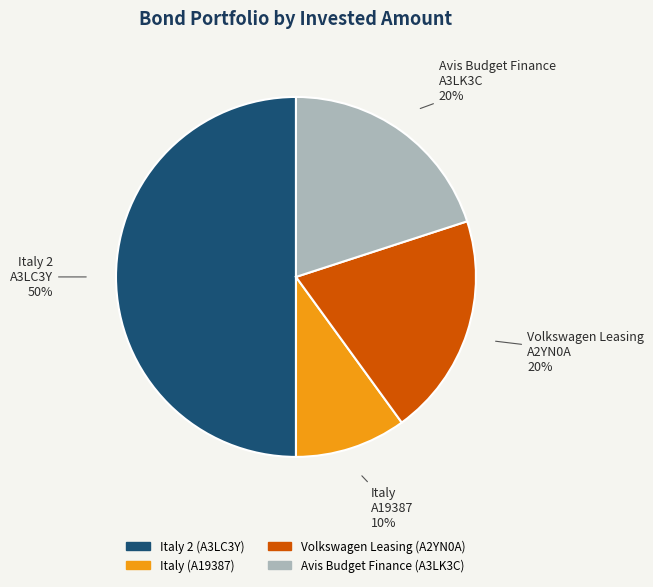

To the nearest percent, what is the difference between the largest and smallest slice percentages?

40%